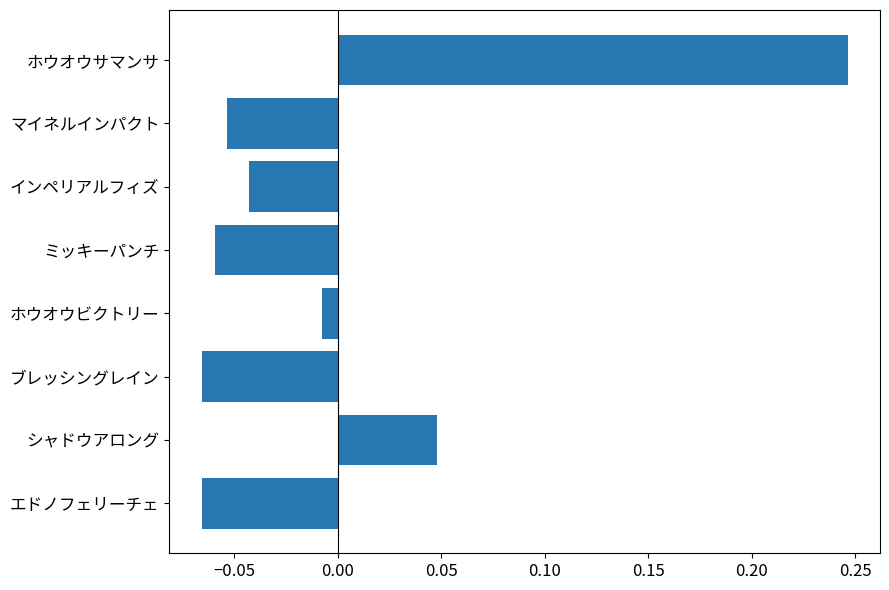

How many distinct data groups are displayed?

1